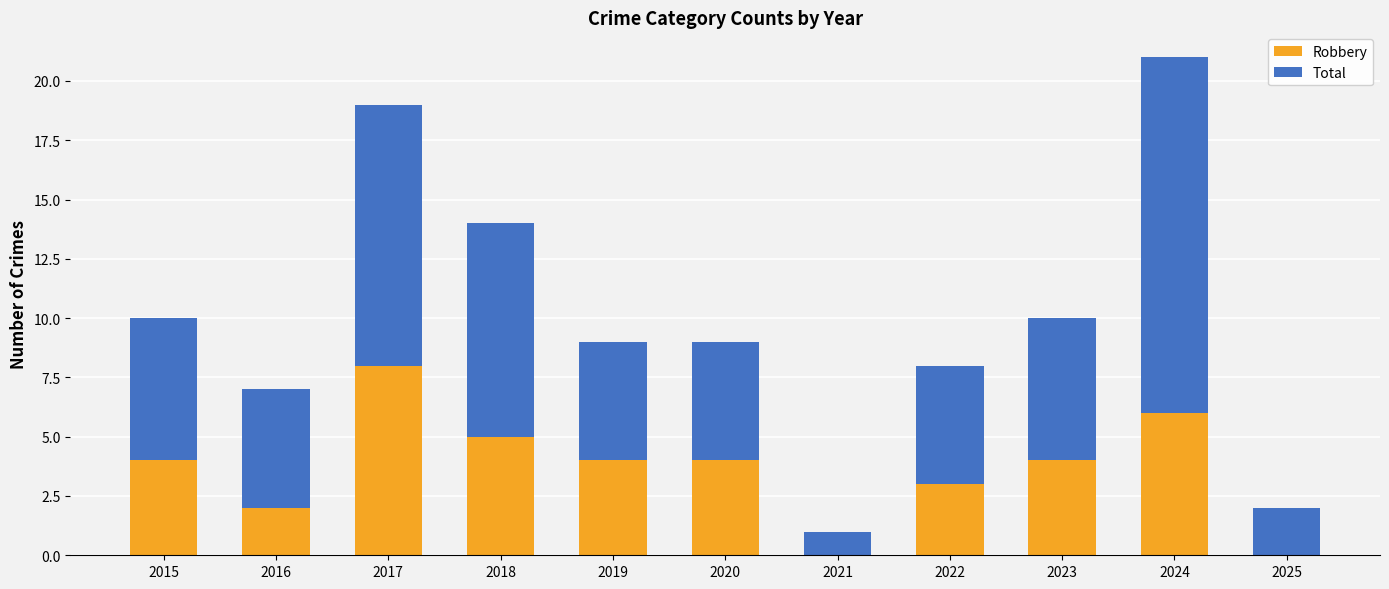

What is the total value across all series at 2018?

14